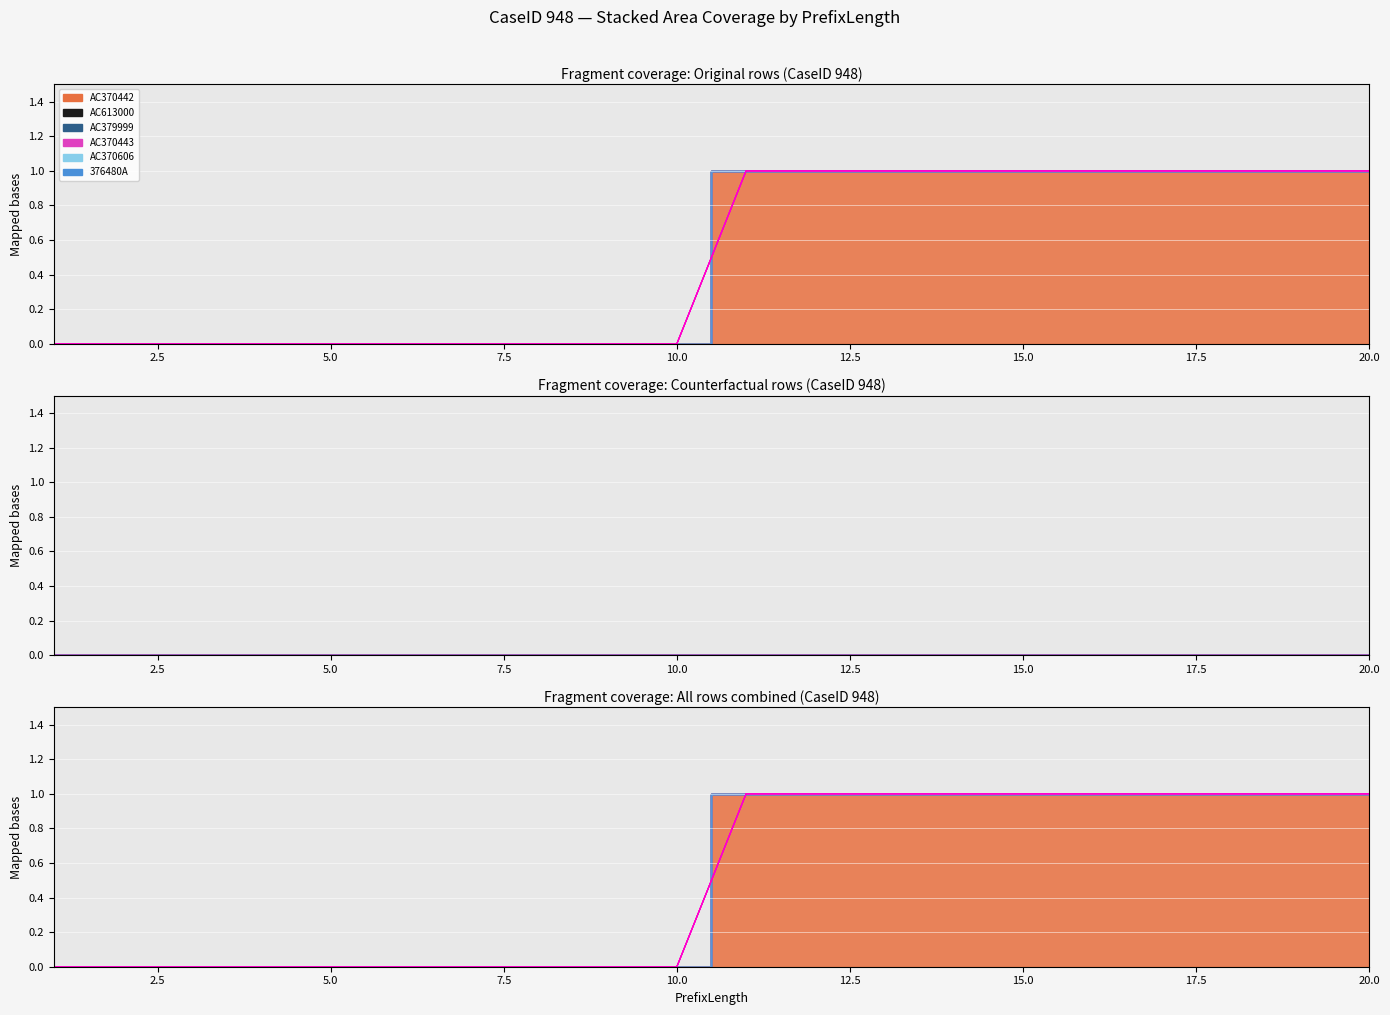

True or false: 376480A and AC370443 cross at least once.

False